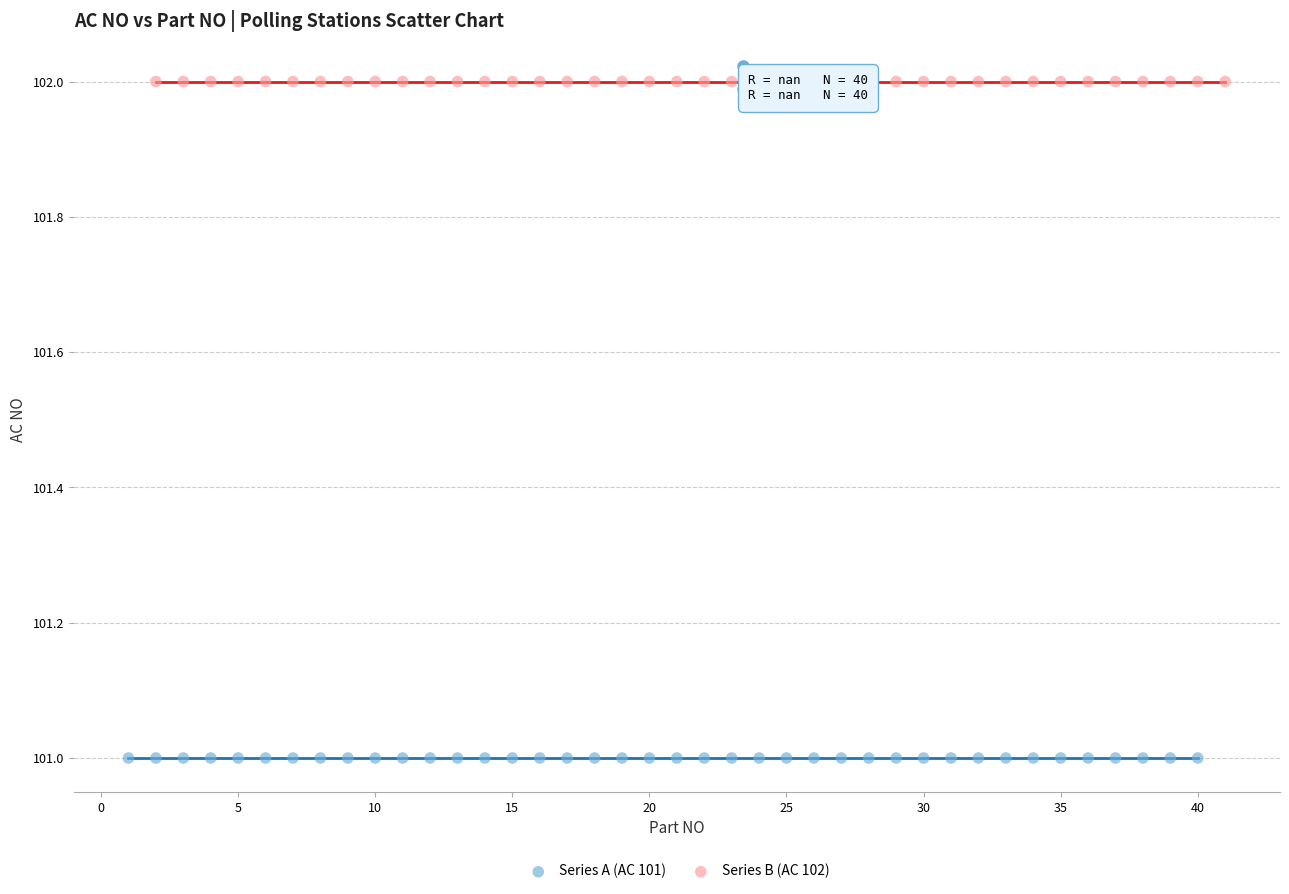

Which series contains the lowest Y value?

Series A (AC 101)